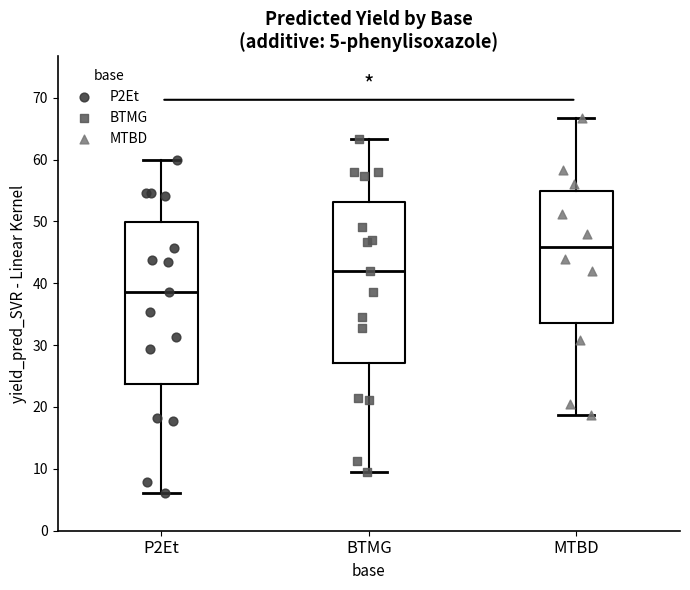

Which box's median line is the lowest?

P2Et